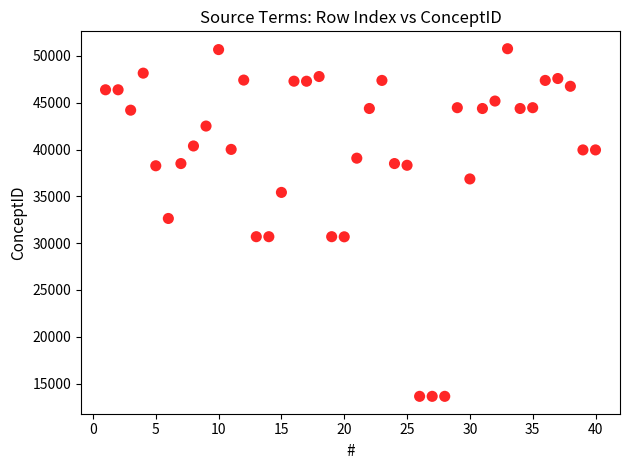

What is the range of X values (max minus min)?

39